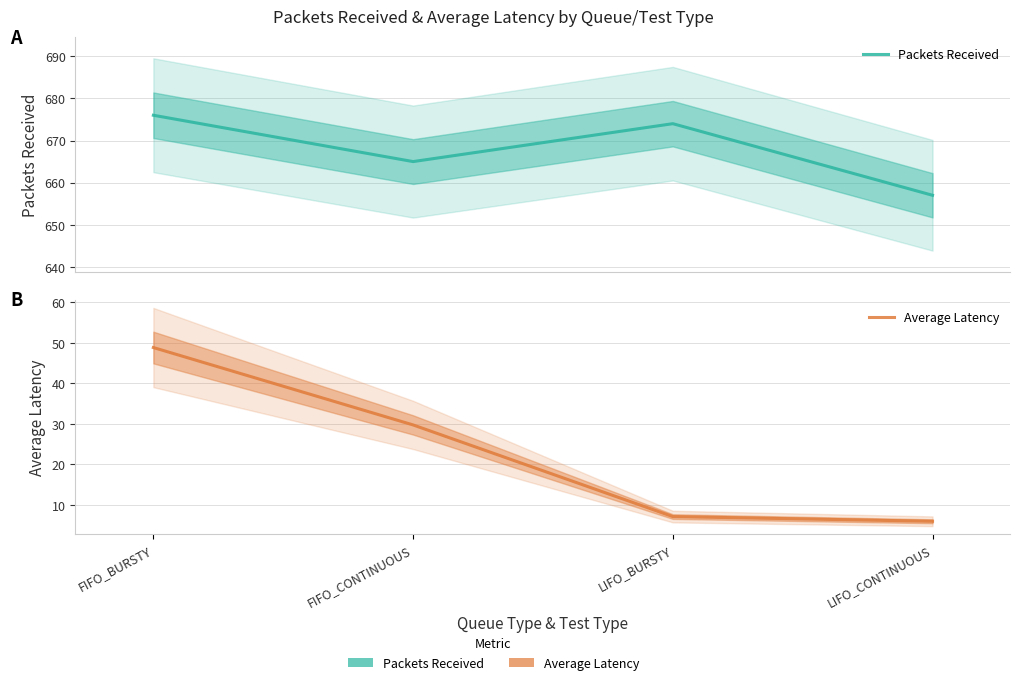

At which label is Packets Received closest to 666?

FIFO_CONTINUOUS